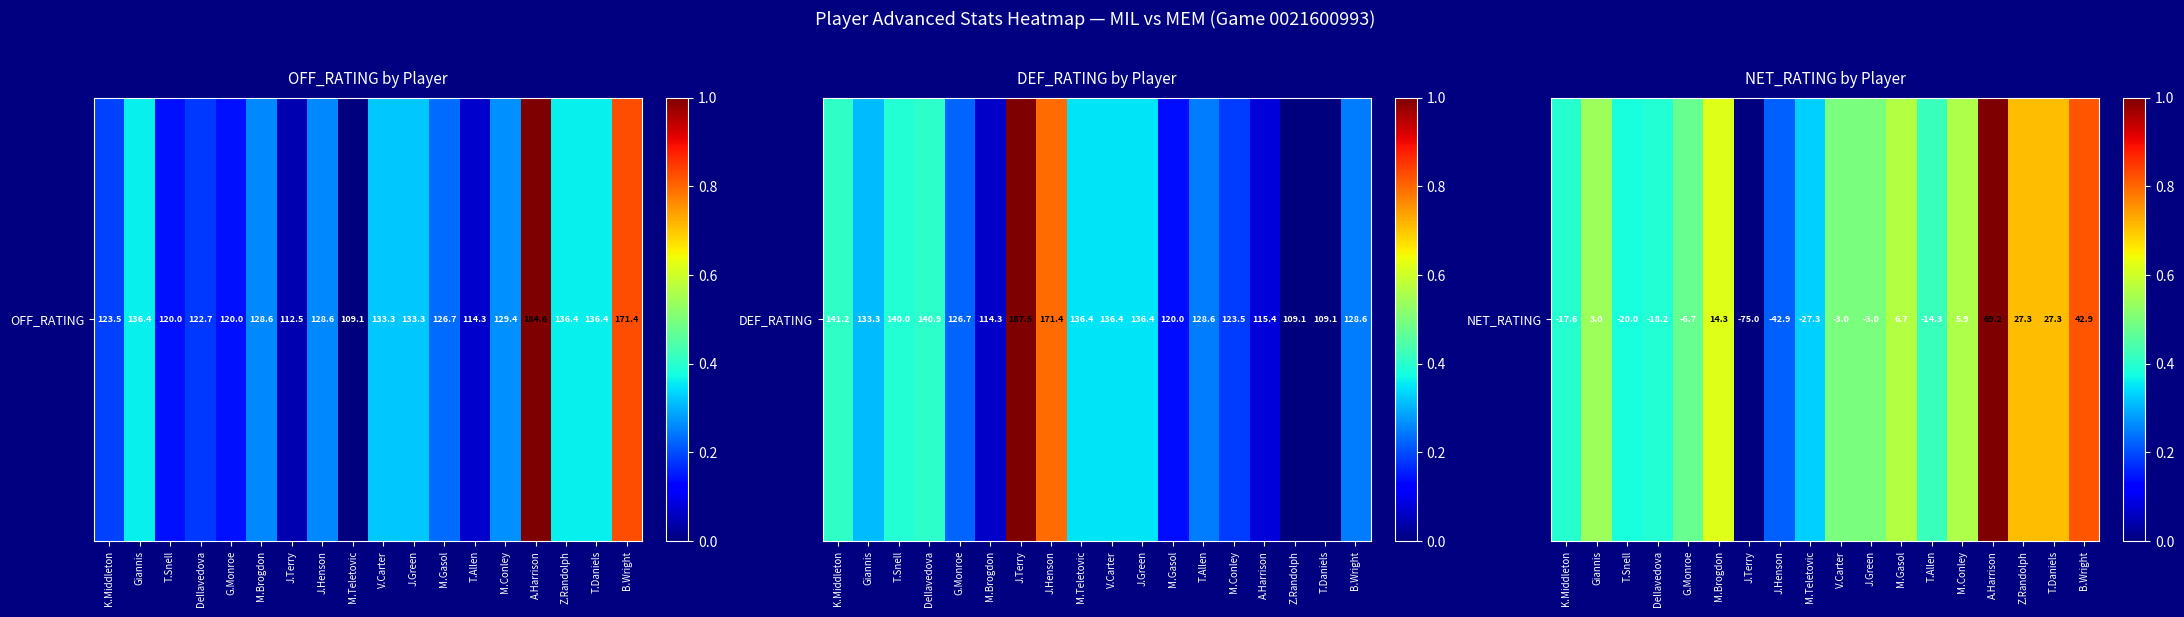

How many positive values are there?

17